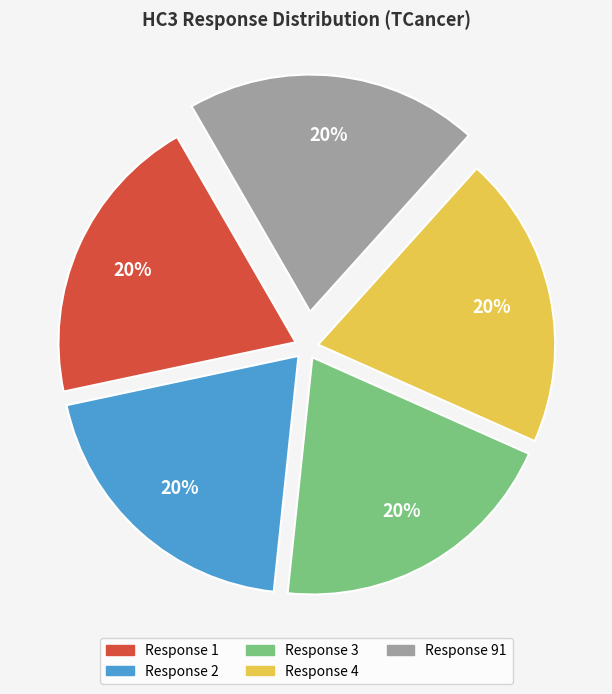

True or false: Response 4 accounts for 20% of the total.

True